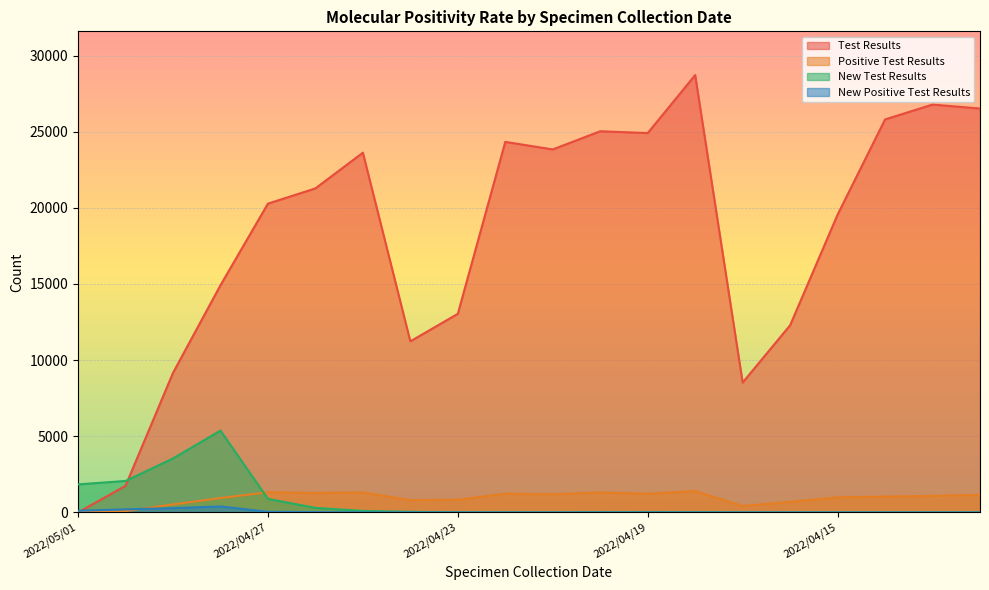

Where is Test Results nearest to the value 14358?

2022/04/28